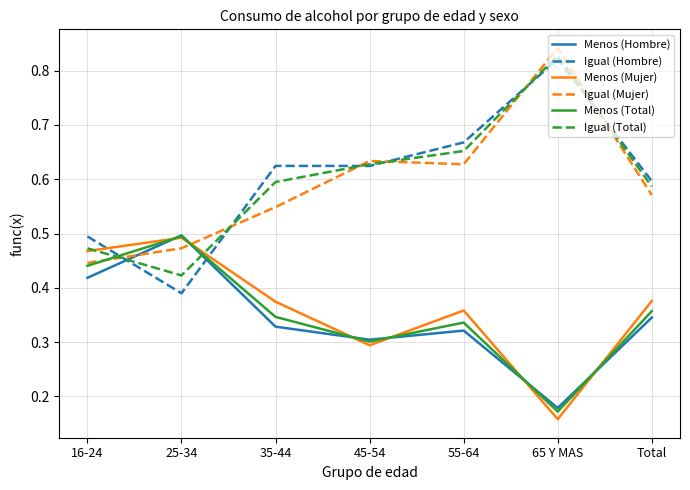

The Igual (Hombre) series shows 0.6 at 35-44. True or false?

True